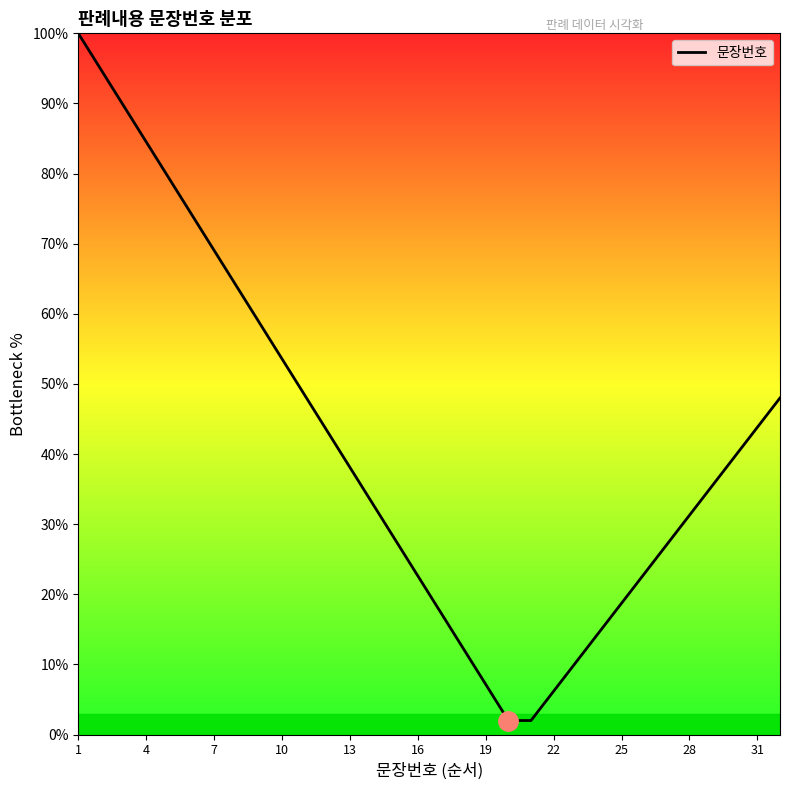

What is the minimum value shown in the chart?

2.0